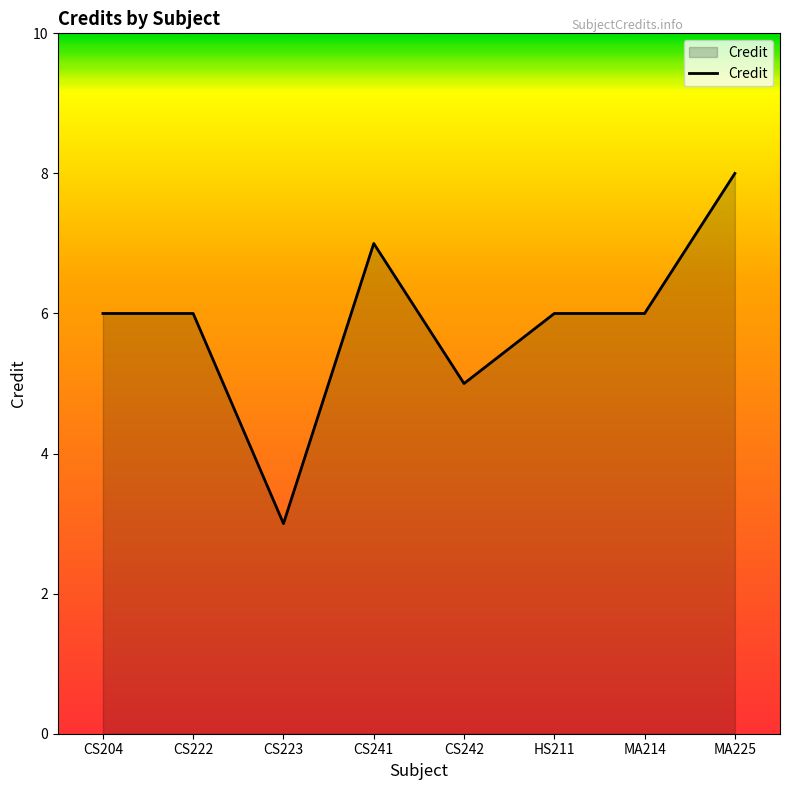

What position from the left is CS222?

2